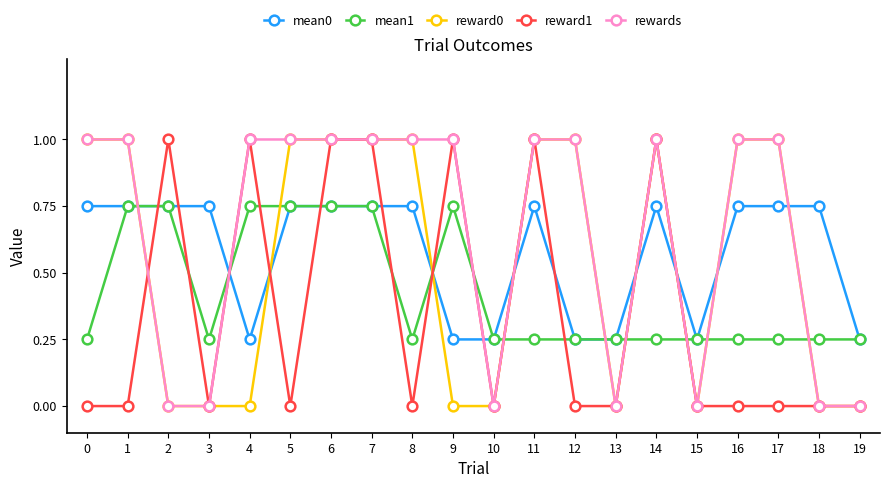

Is the value of rewards at 10 greater than the value of mean0 at 13?

No